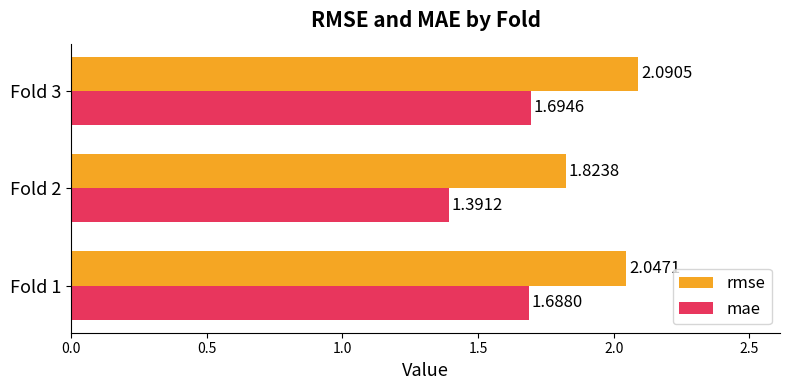

At Fold 3, list the series in order from largest to smallest.

rmse, mae